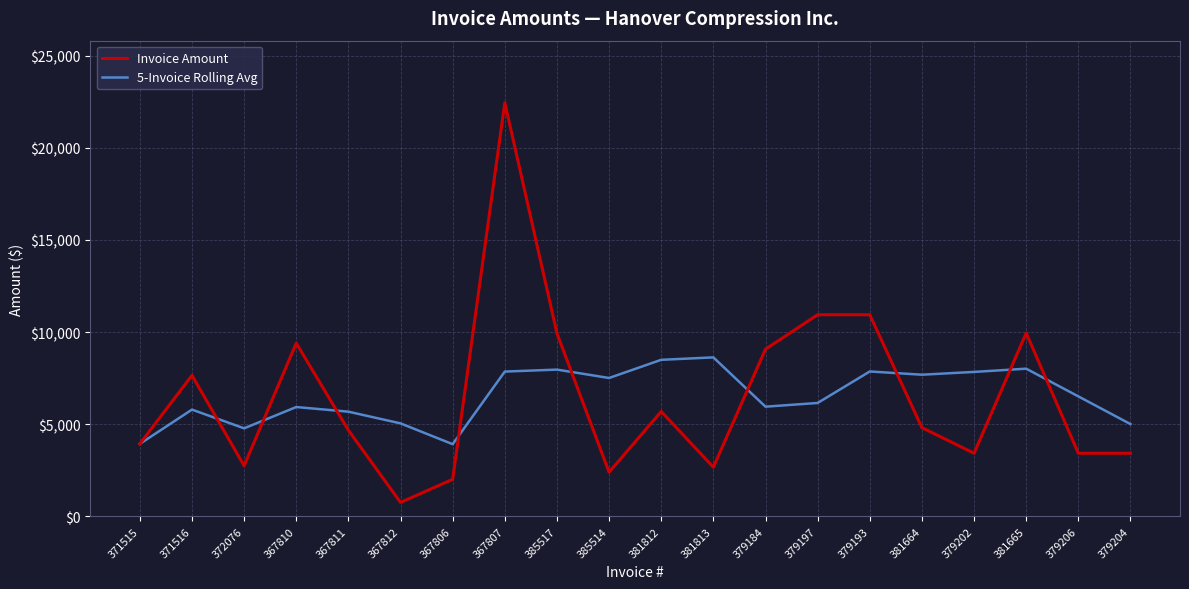

Rank the series at 367810 from lowest to highest value.

5-Invoice Rolling Avg, Invoice Amount